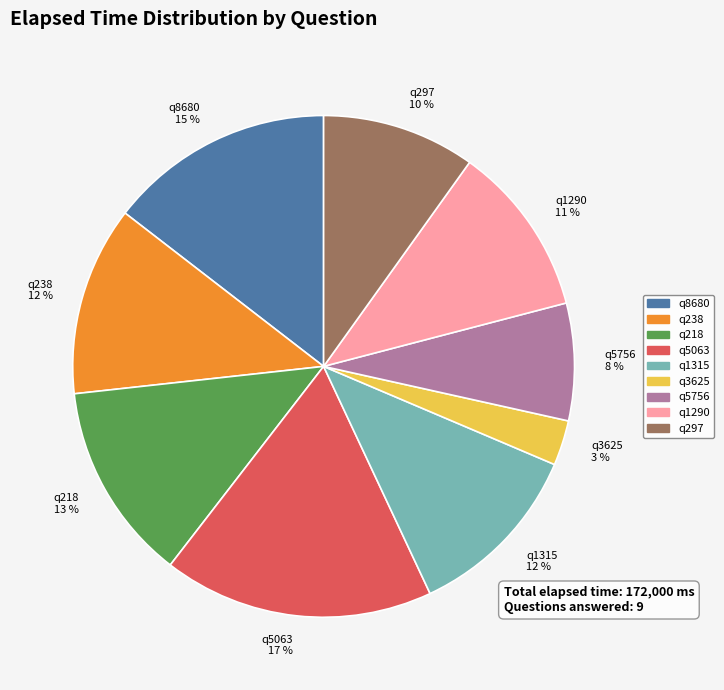

Is there a majority slice in this chart?

No